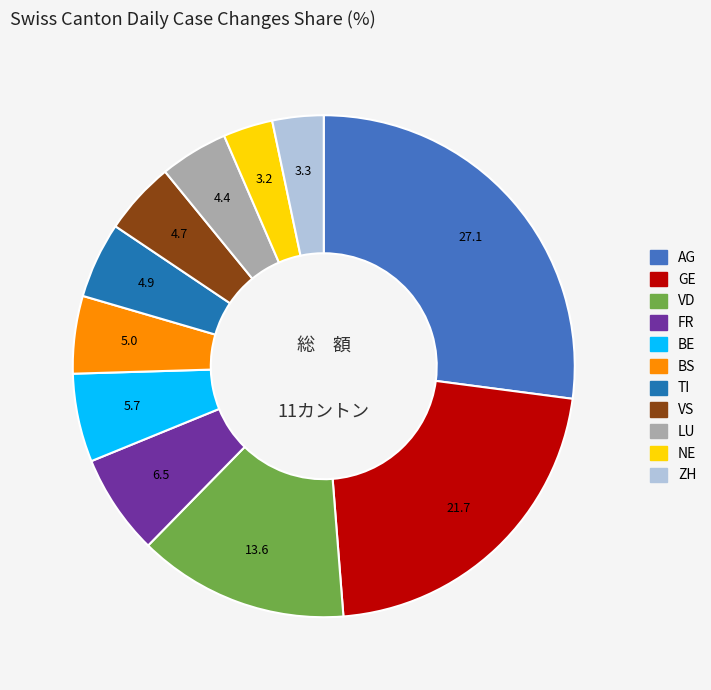

Which has a higher value, AG or NE?

AG